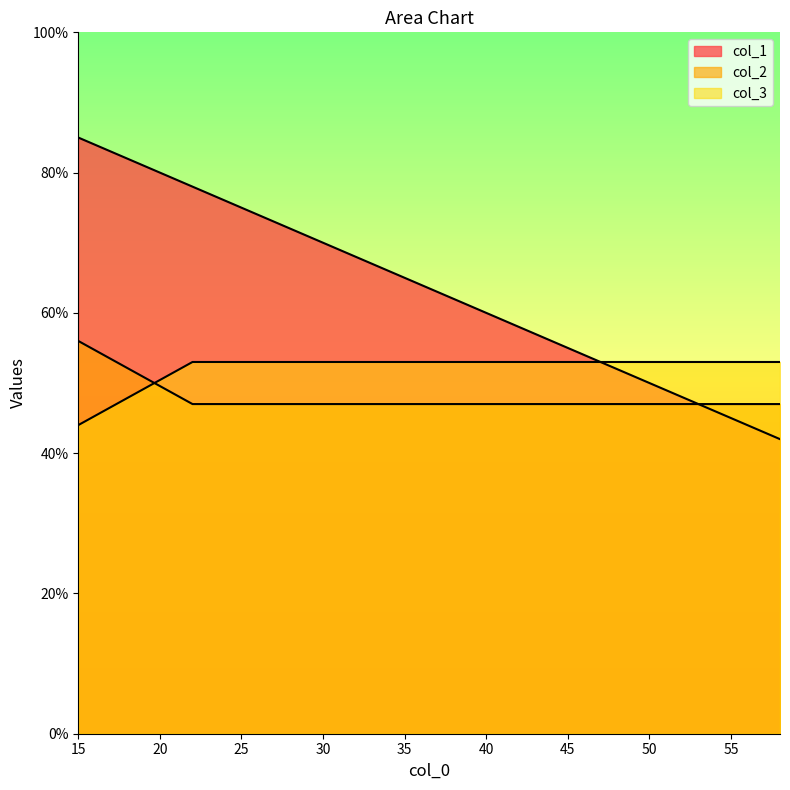

What are all the series names shown in the legend?

col_1, col_2, col_3